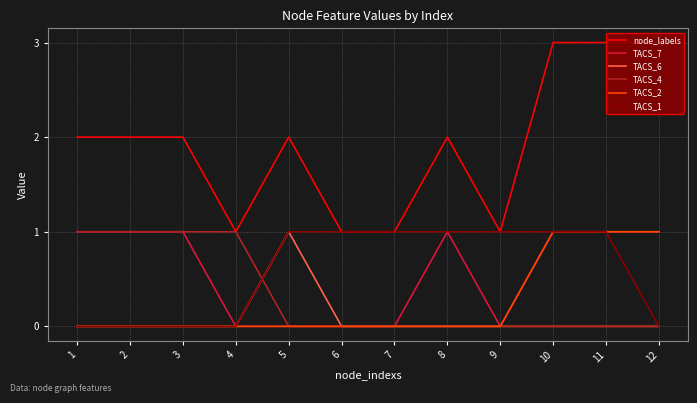

Is it true that TACS_6 equals 0 at 12?

False